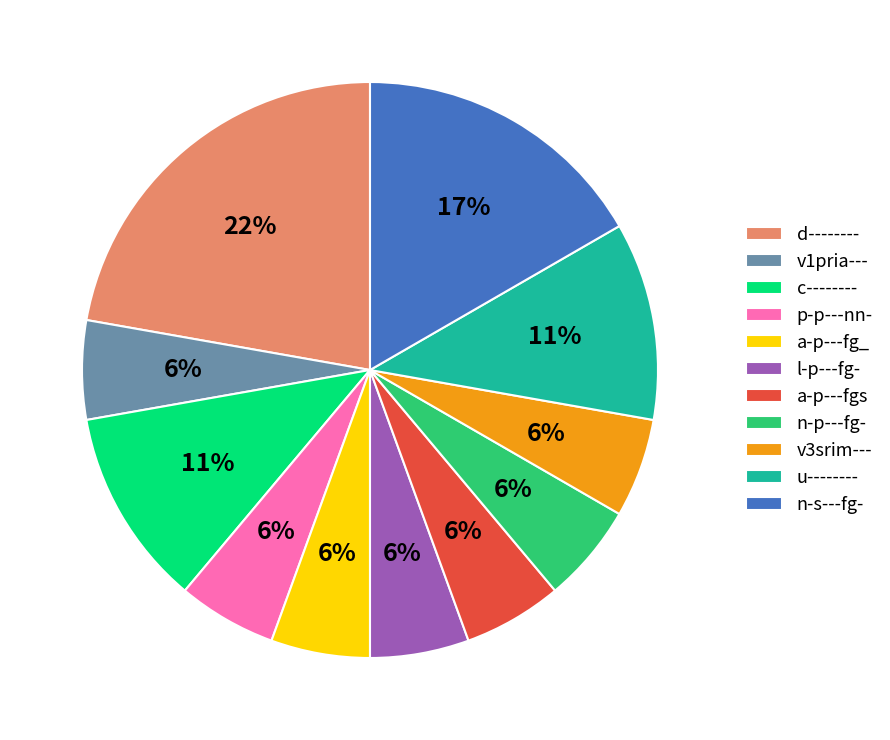

How many segments does this pie chart have?

11